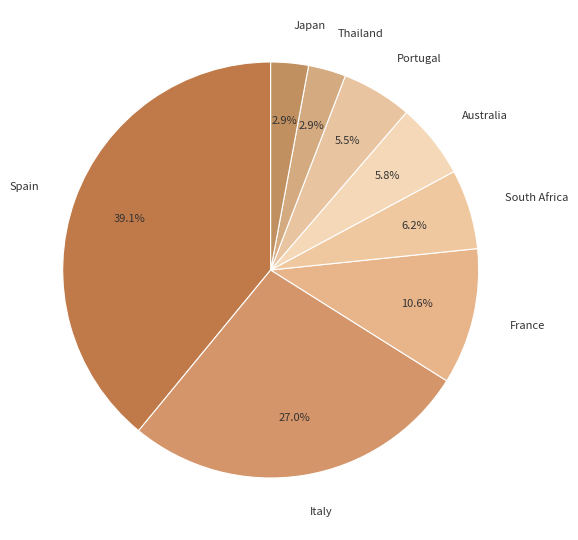

Combined, do Japan and South Africa account for over 50%?

No